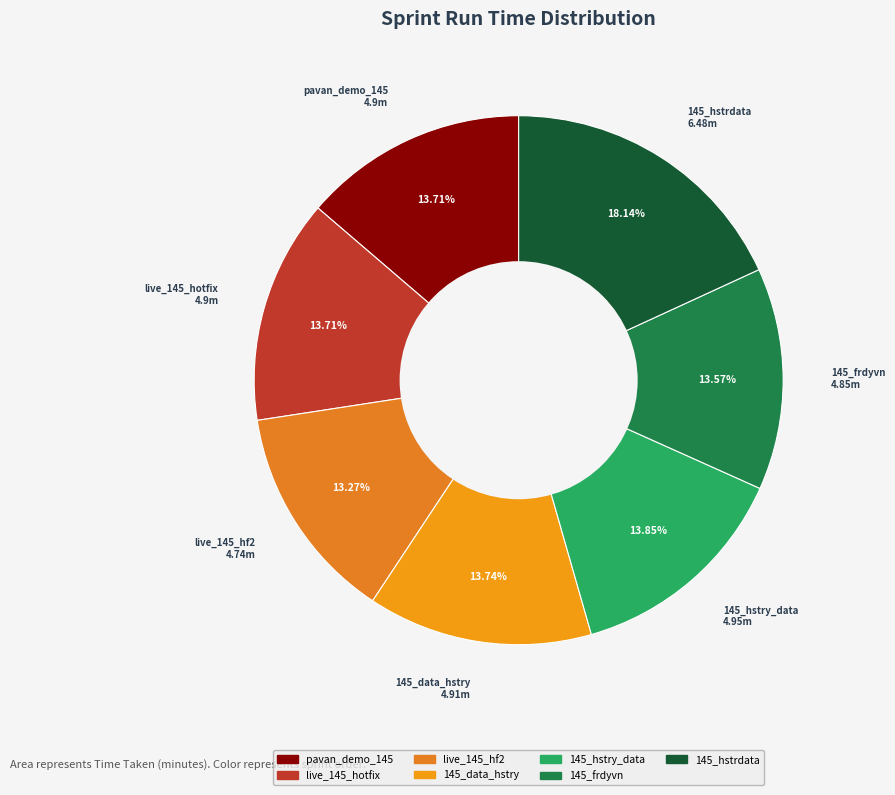

What is the total percentage of live_145_hf2 and 145_hstrdata?

31.4%